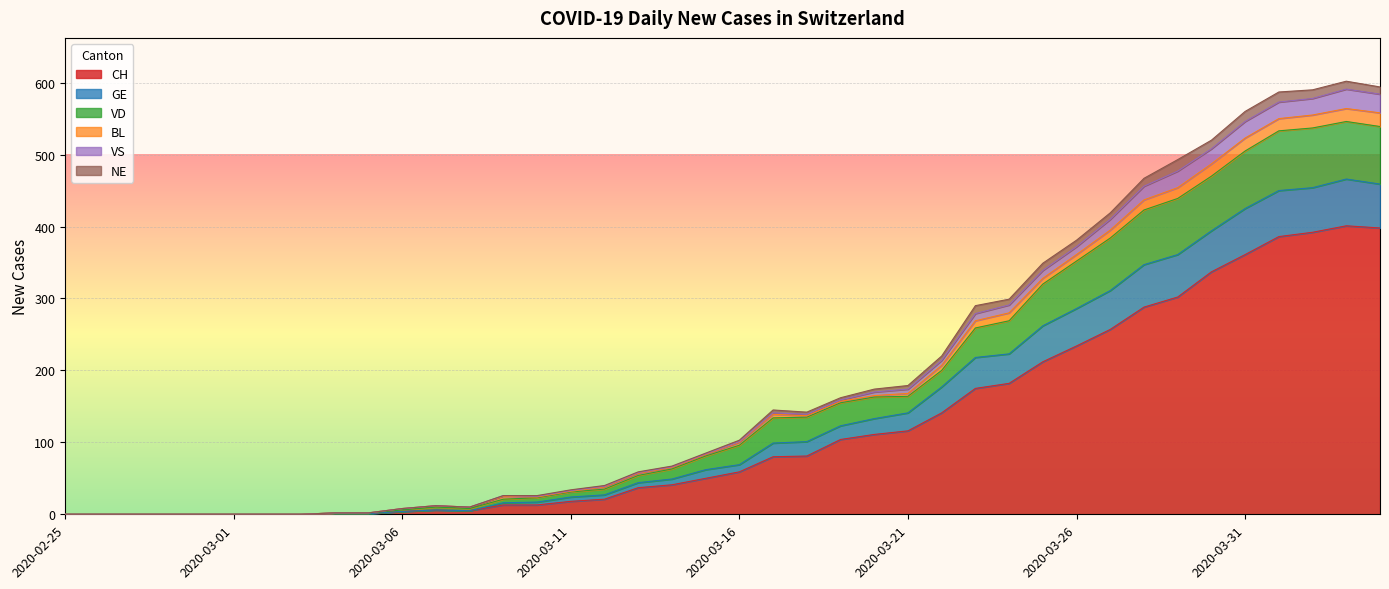

At which category does CH reach its first local valley?

2020-03-08